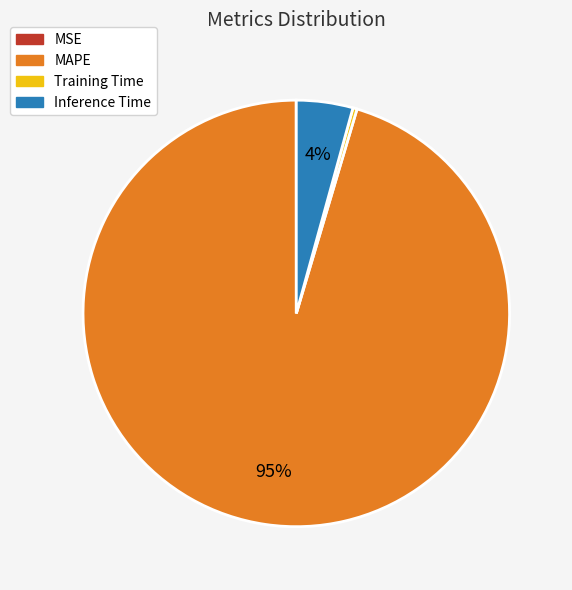

Which has a higher value, Inference Time or Training Time?

Inference Time